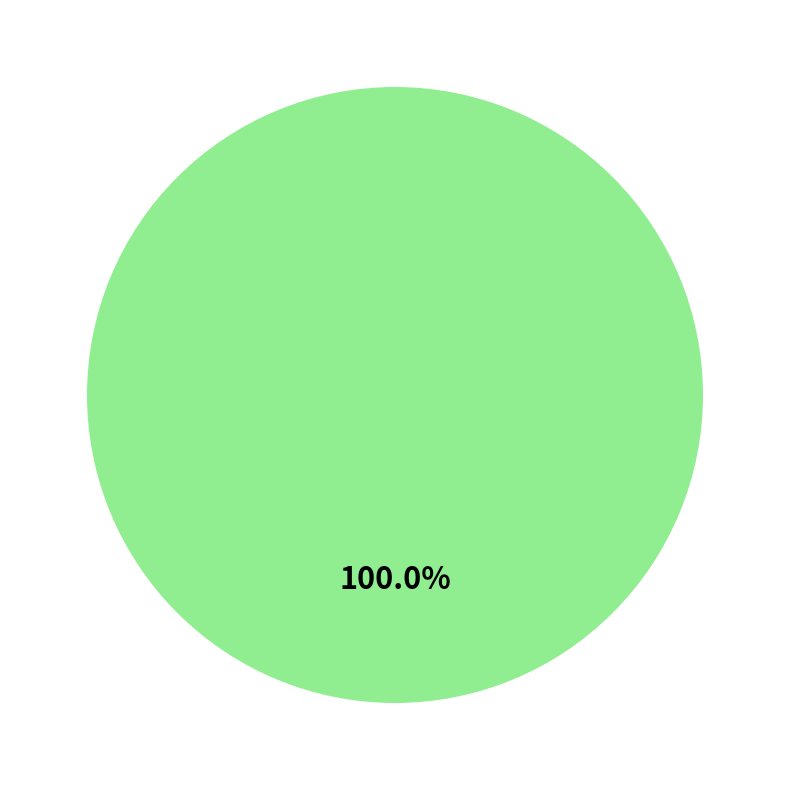

Does any single category account for the majority?

Yes